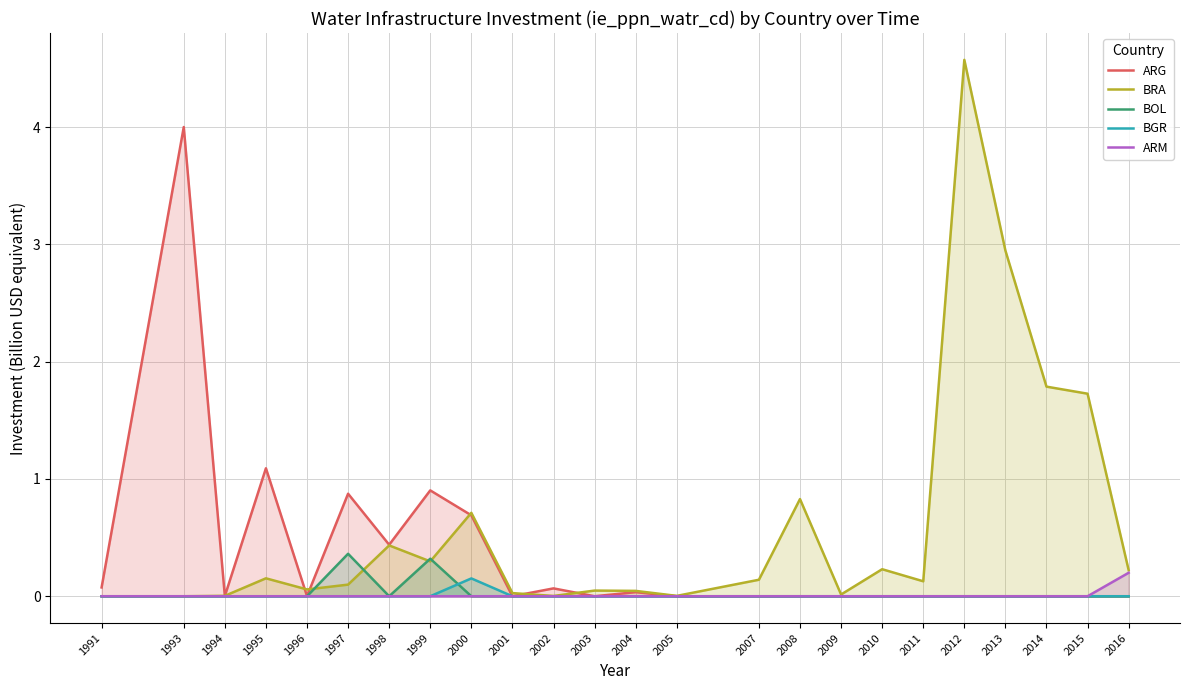

True or false: BRA and BOL intersect in this chart.

True